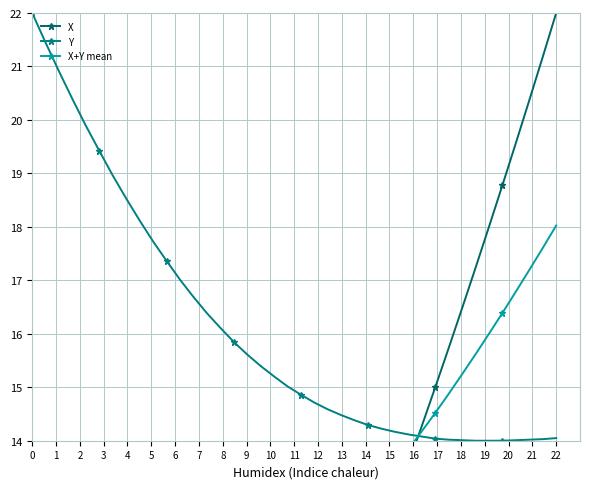

In X+Y mean, how many points are lower than both neighbors (excluding endpoints)?

1